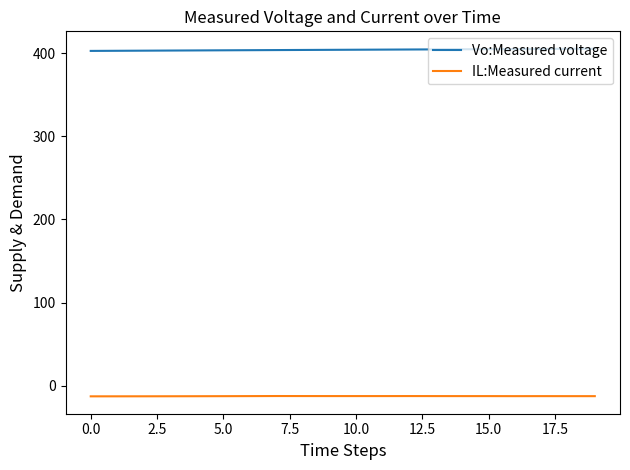

List the series in order of their peak value, highest first.

Vo:Measured voltage, IL:Measured current